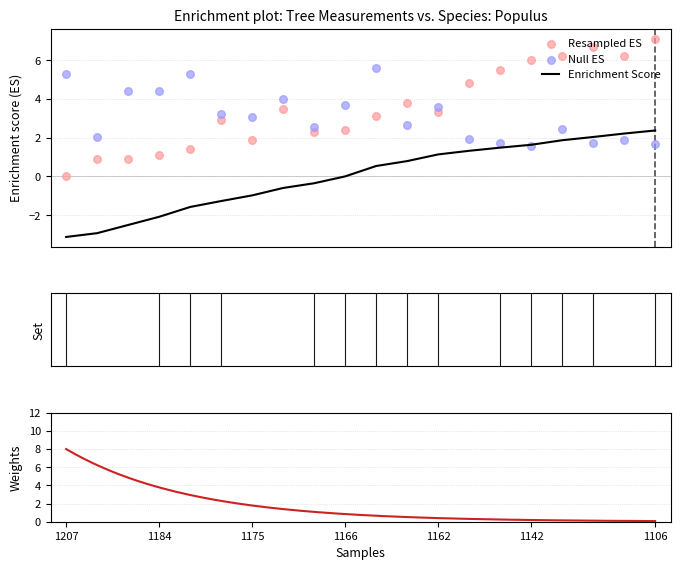

What is the minimum value for Enrichment Score?

-3.1